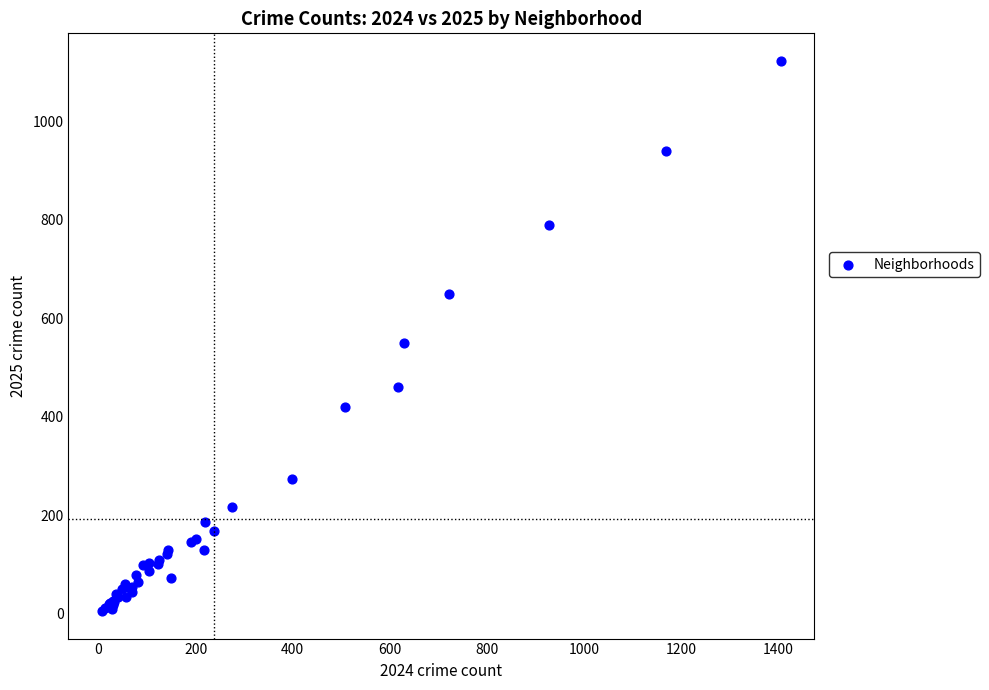

What Y value in the scatter plot is closest to 564?

550